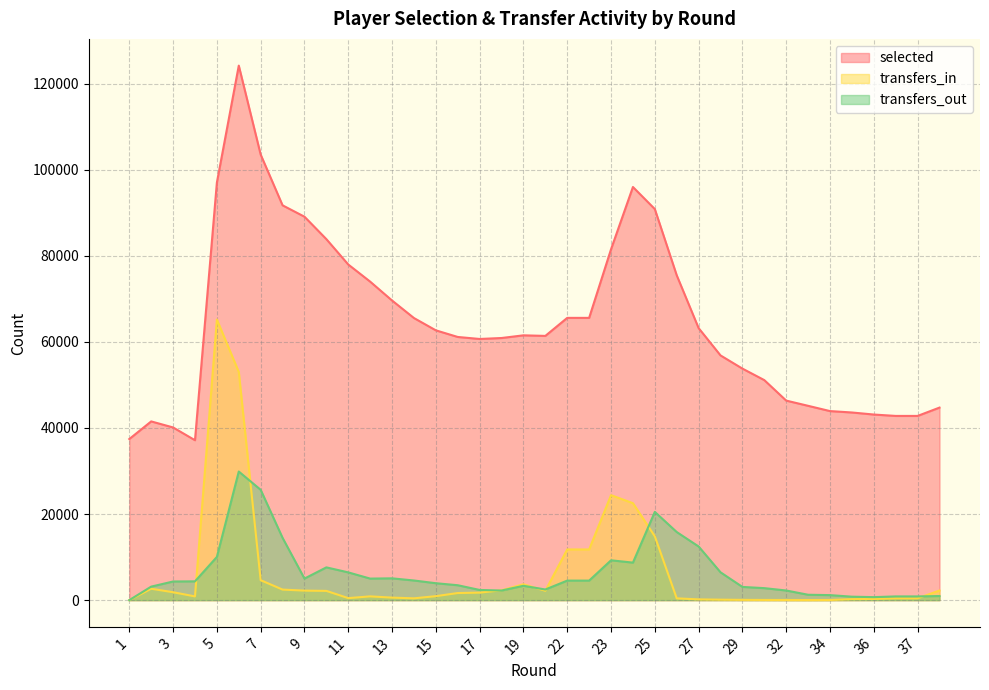

What is the spread (max minus min) of values at 28?

56742